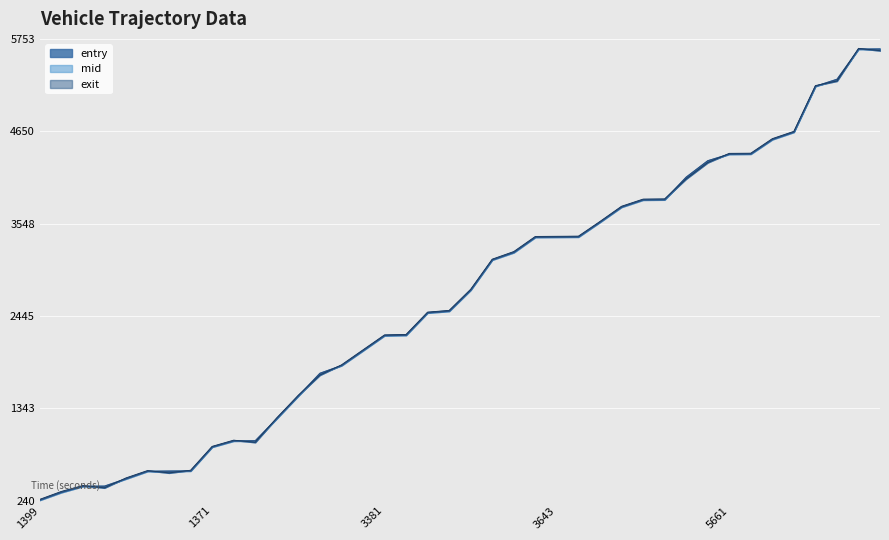

What is the maximum value shown in the chart?

5640.0